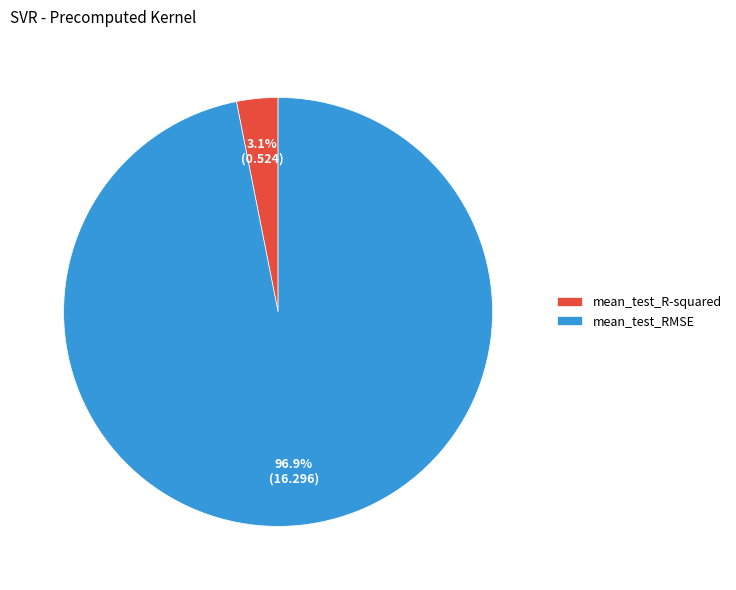

The mean_test_RMSE slice represents 86% of the pie. True or false?

False